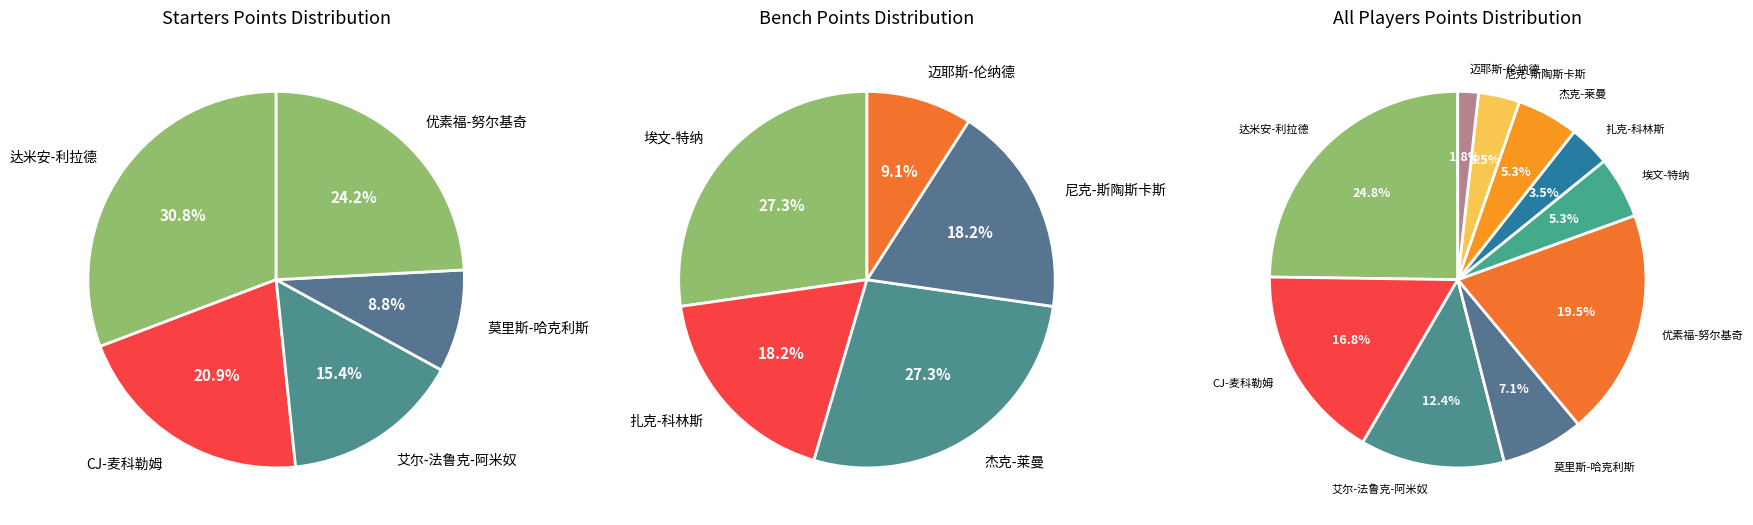

What is the difference between the highest and lowest values at 3?

4